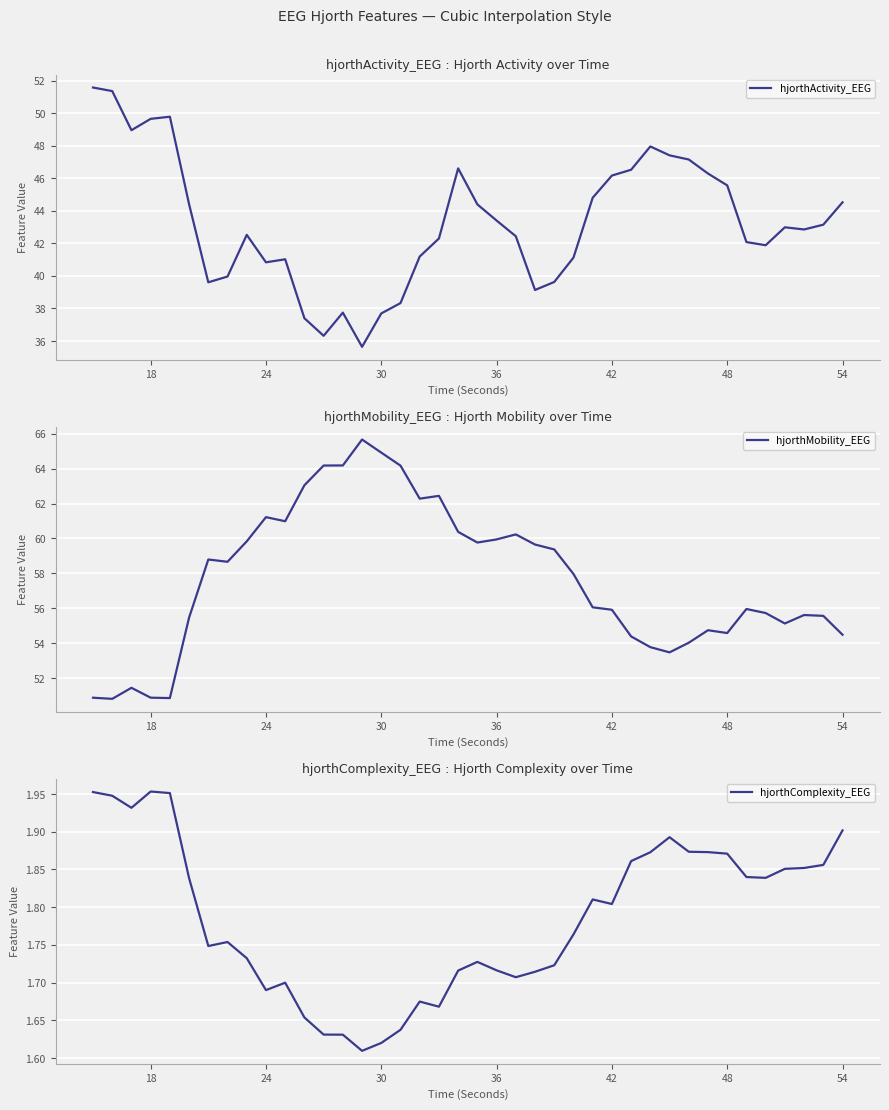

True or false: hjorthActivity_EEG has a value of 43.0 at 36.

True